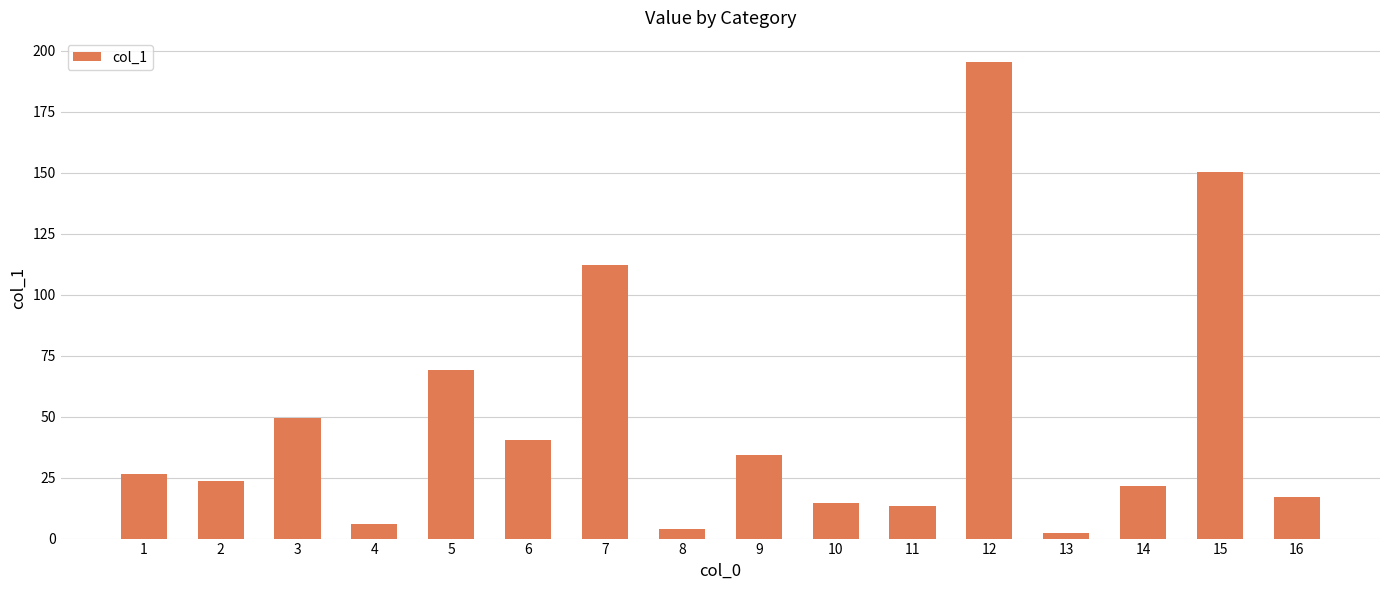

At which label is the value closest to 98?

7